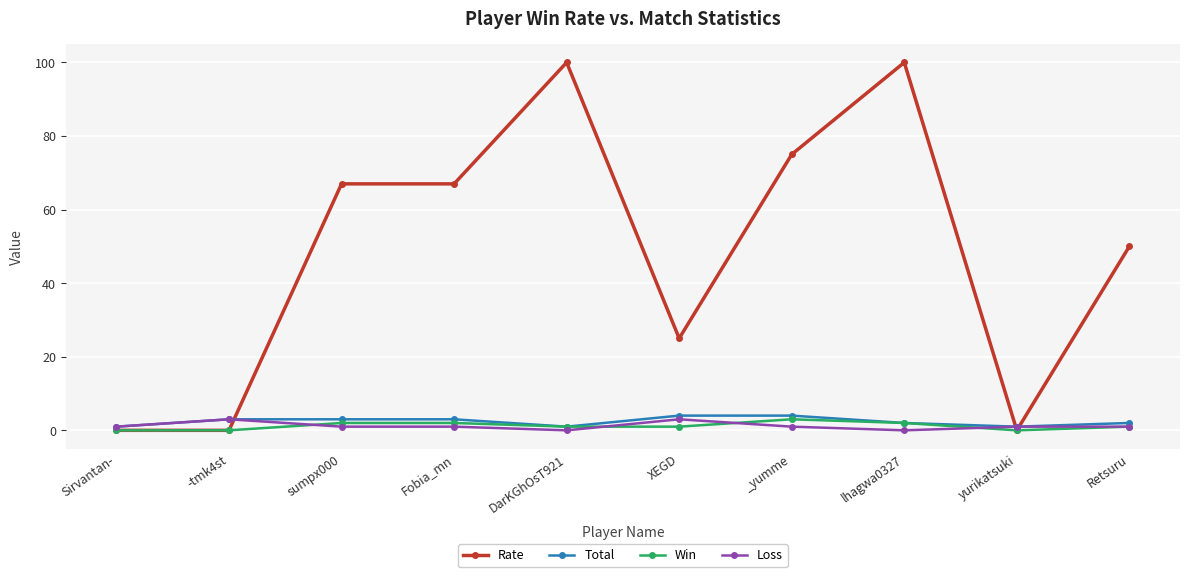

At how many categories does at least one series exceed 19?

7